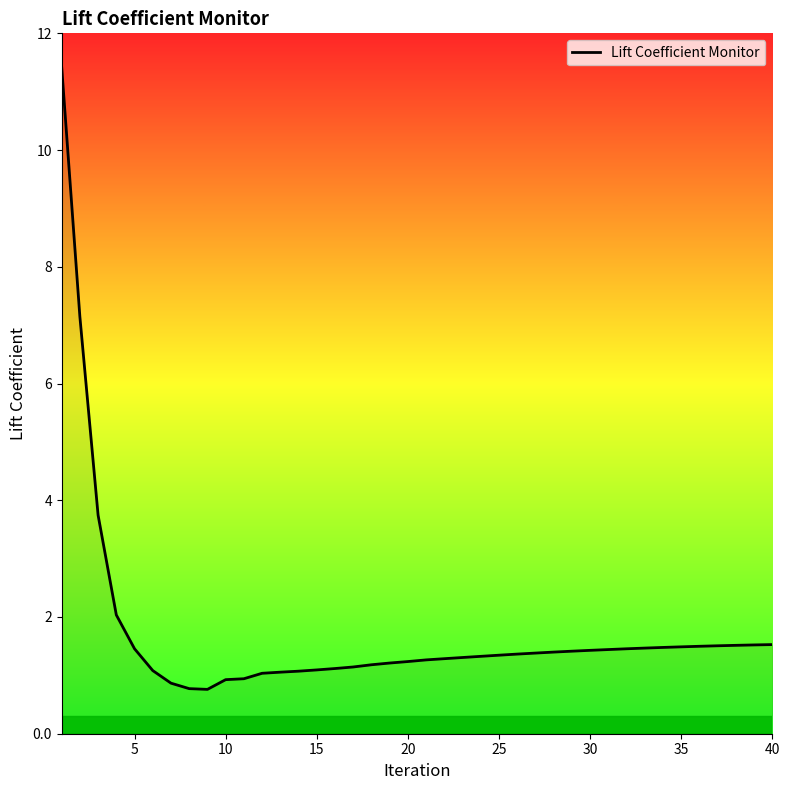

What is the minimum value shown in the chart?

0.8